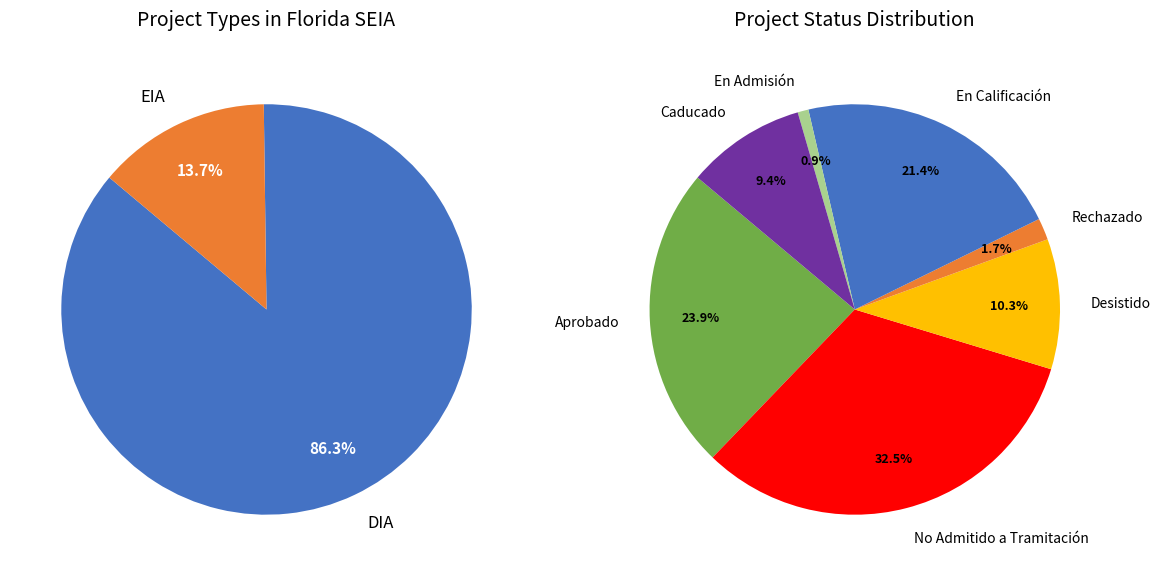

To the nearest percent, what is the difference between the DIA and EIA slice percentages?

73%